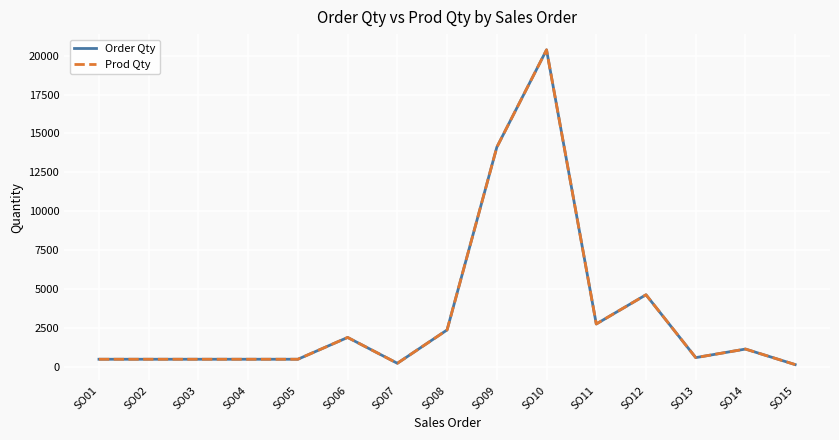

Does the chart have visible grid lines?

Yes